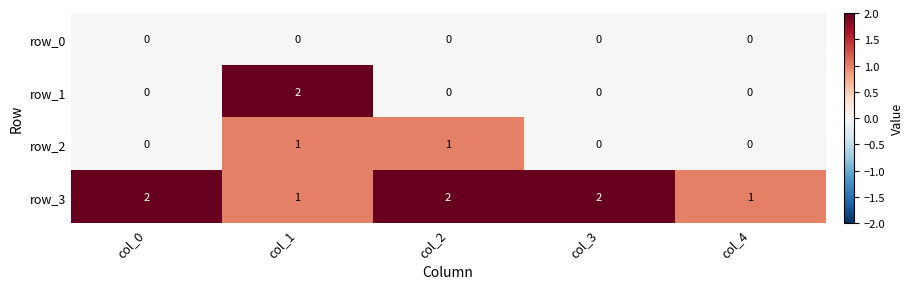

The row_1 series shows 2 at col_1. True or false?

True